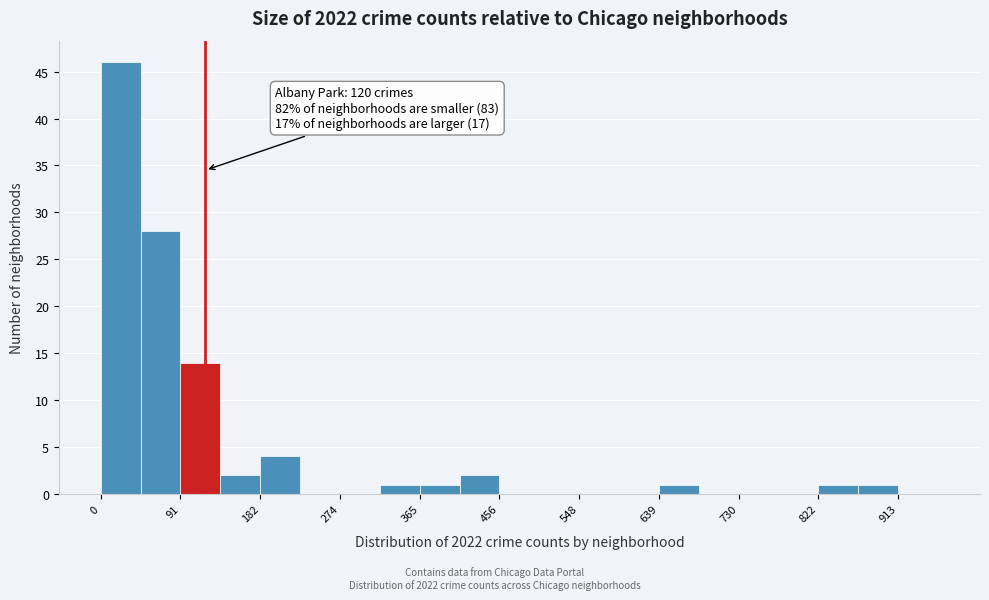

Which range on the x-axis has the tallest bar?

0 to 50